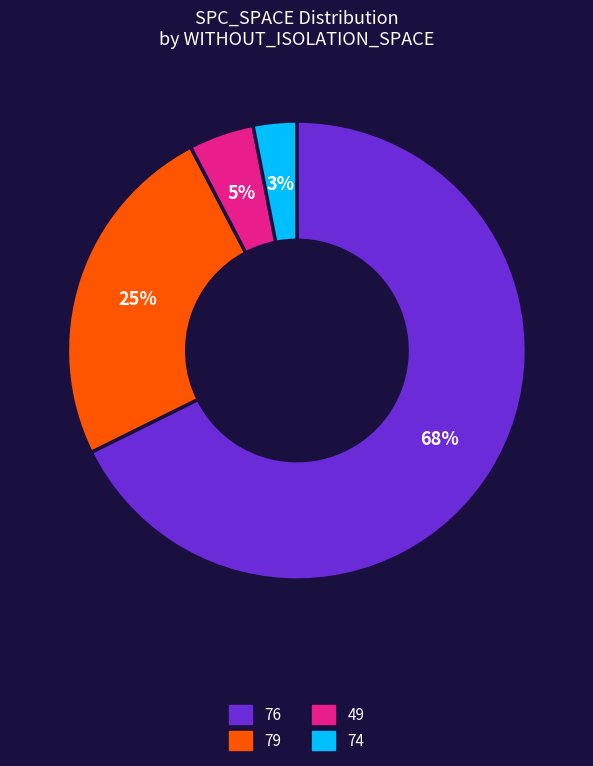

To the nearest percent, what is the average slice percentage?

25%